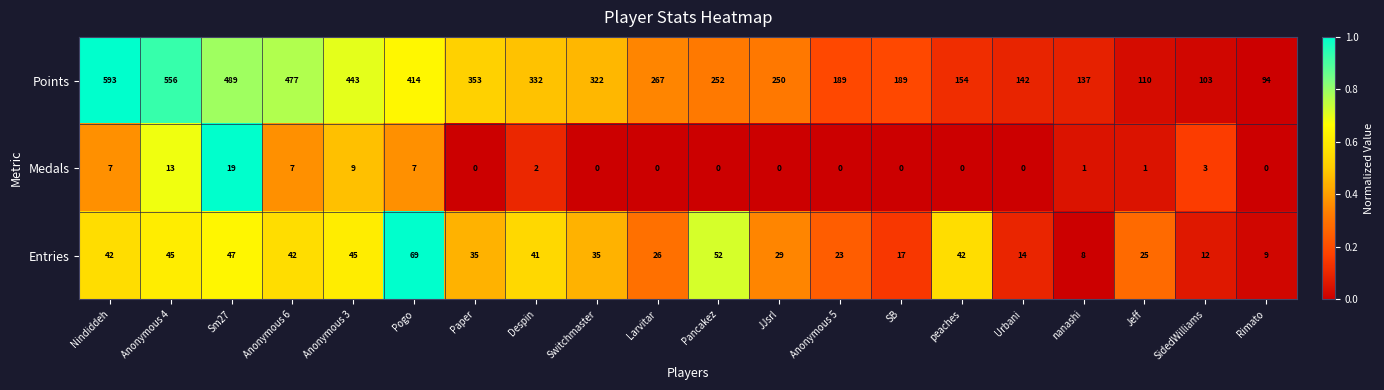

Which series has the widest spread of values?

Points